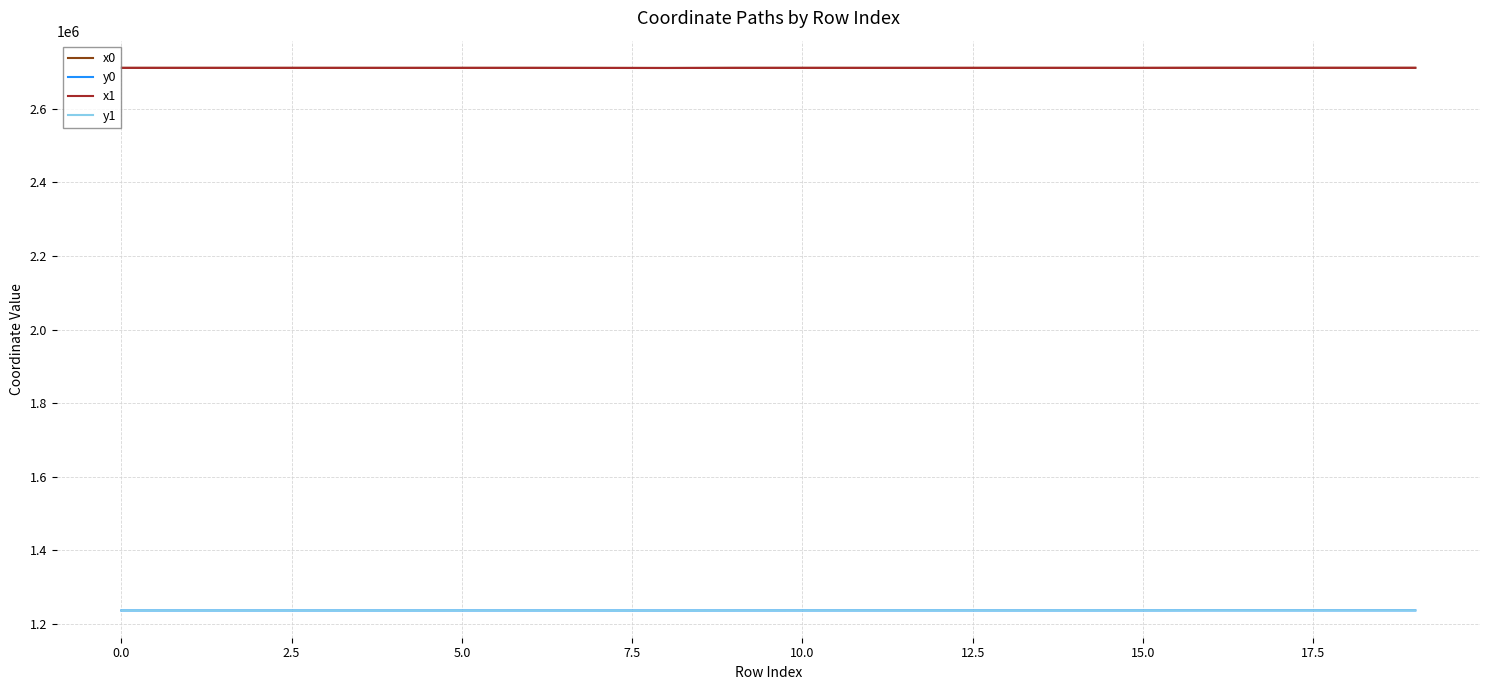

True or false: x1 and y0 intersect in this chart.

False